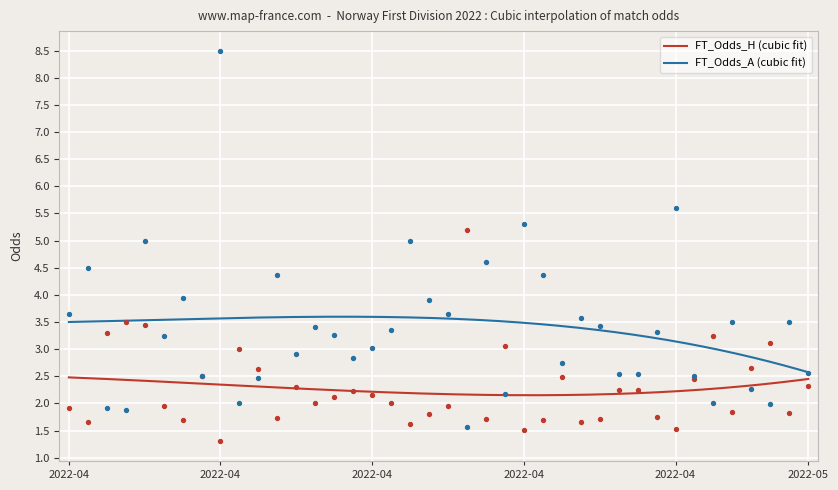

At which category is the sum across all series the highest?

2022-04